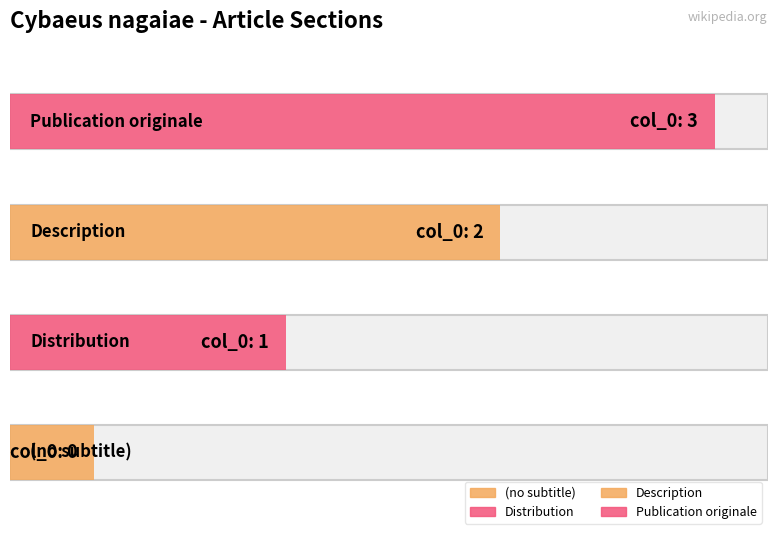

What is the change in value from (no subtitle) to Publication originale?

+3